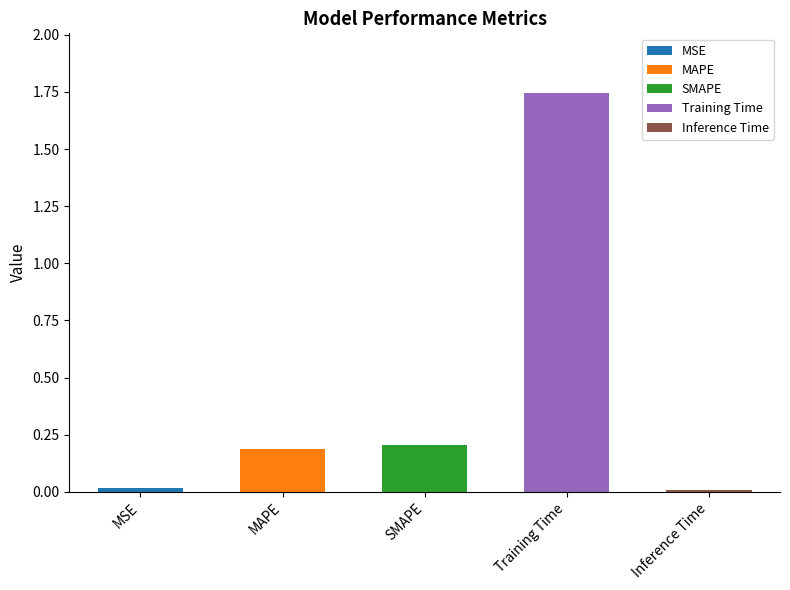

How many data points does each series have?

5